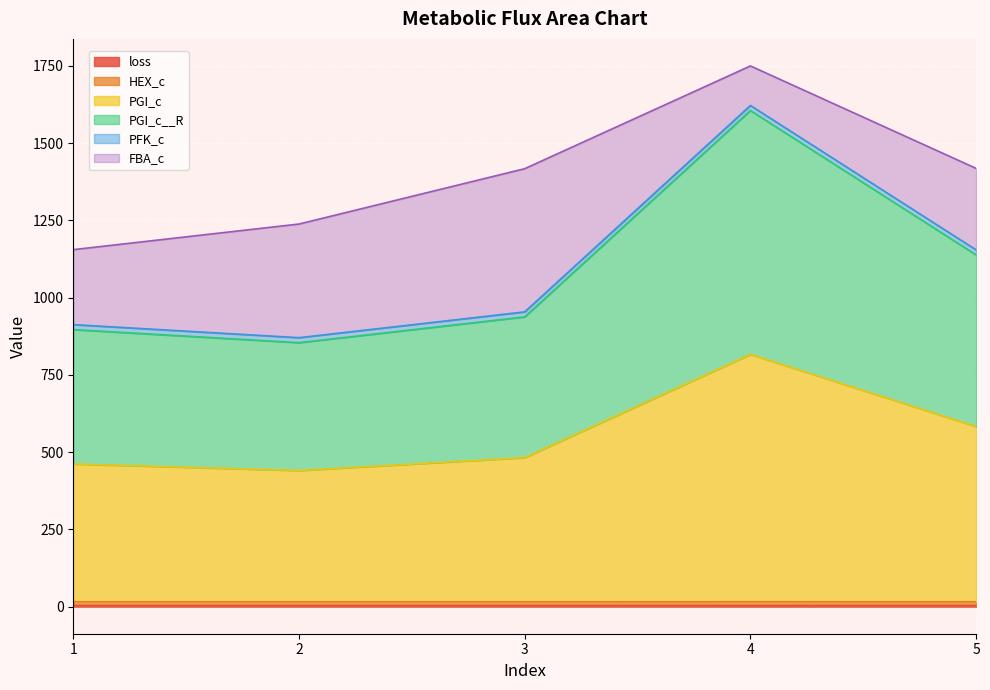

How many interior local valleys does the PGI_c__R series have?

1